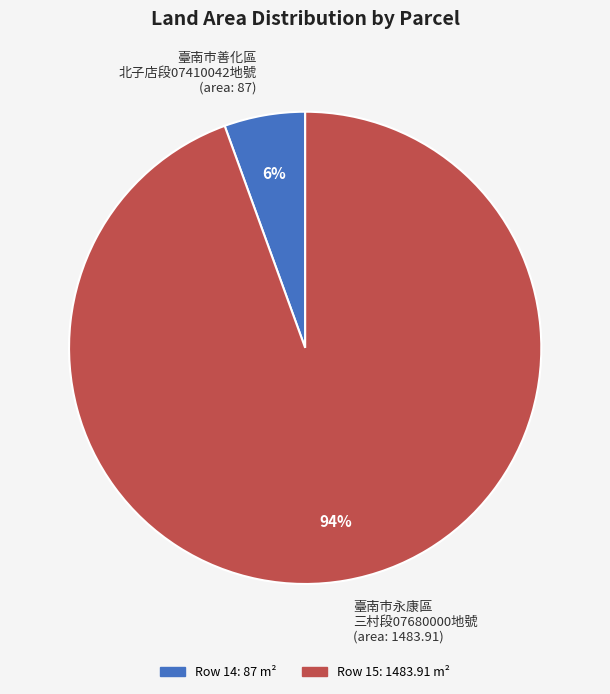

Which slice is the largest?

臺南市永康區 三村段07680000地號 (area: 1483.91)